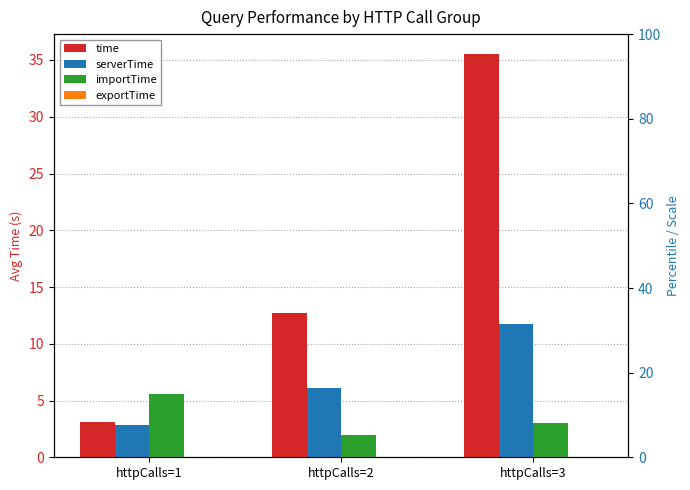

What is the total value across all series at httpCalls=1?

11.5